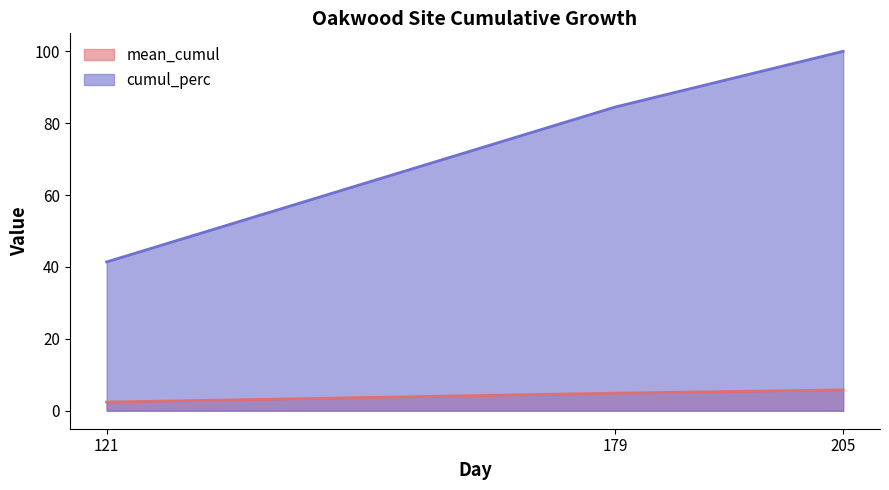

List the series in order of their peak value, lowest first.

mean_cumul, cumul_perc